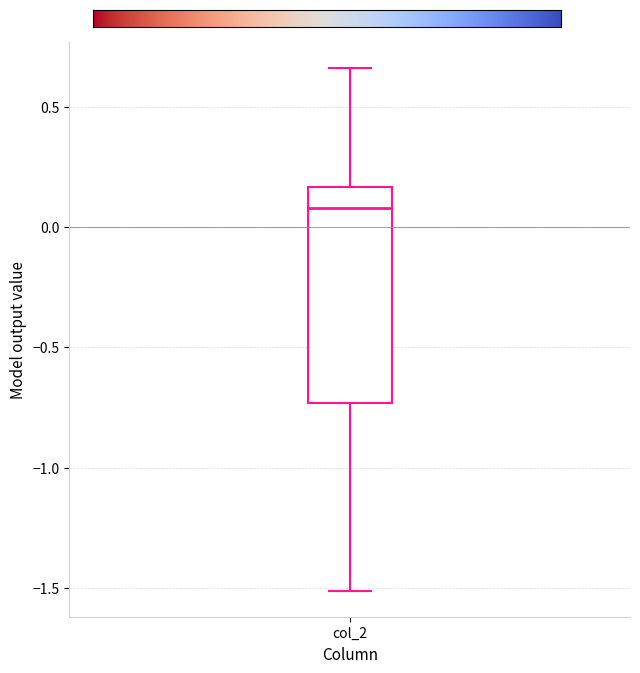

Where does the lower whisker of the box for col_2 end on the y-axis? The values are not printed on the chart, so give them approximately, as read against the axis.

-1.50